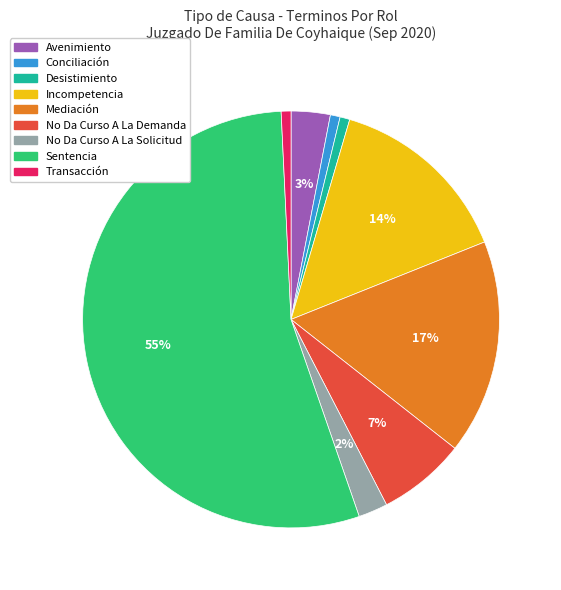

What is the largest slice in the pie chart?

Sentencia